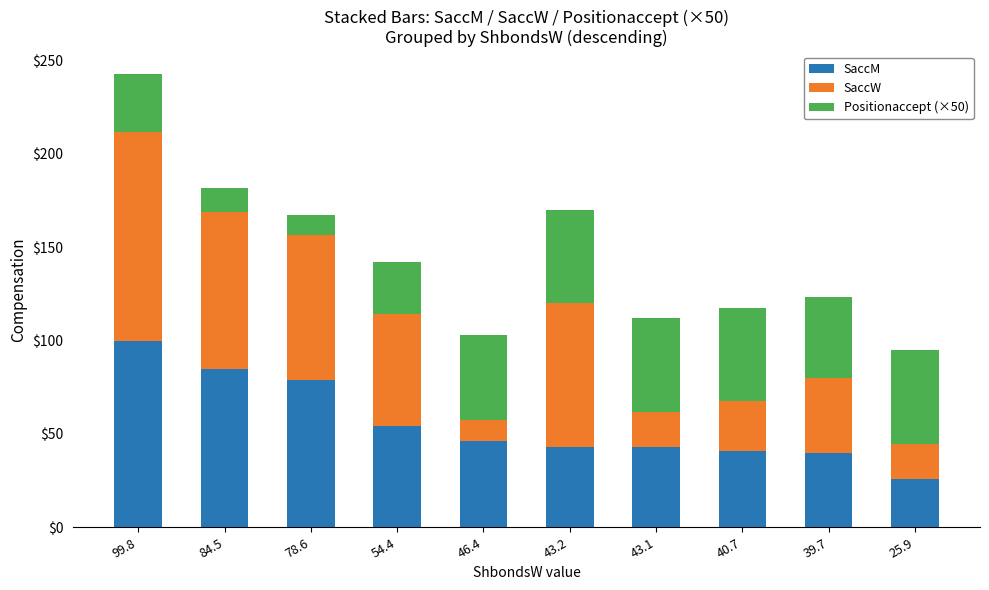

What is the difference between the SaccM values at 40.7 and 54.4?

13.7